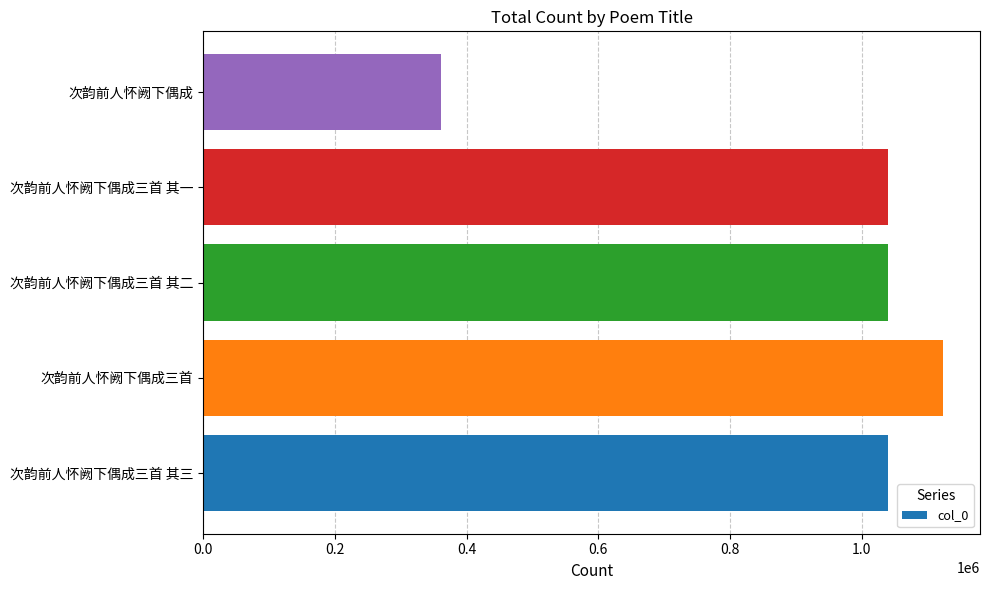

The value at 次韵前人怀阙下偶成三首 is 1123375. True or false?

True